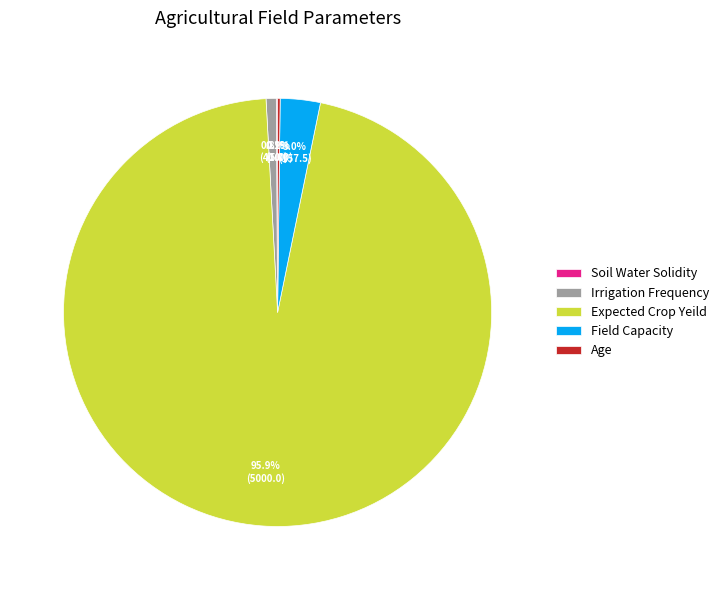

Which has a higher value, Field Capacity or Expected Crop Yeild?

Expected Crop Yeild